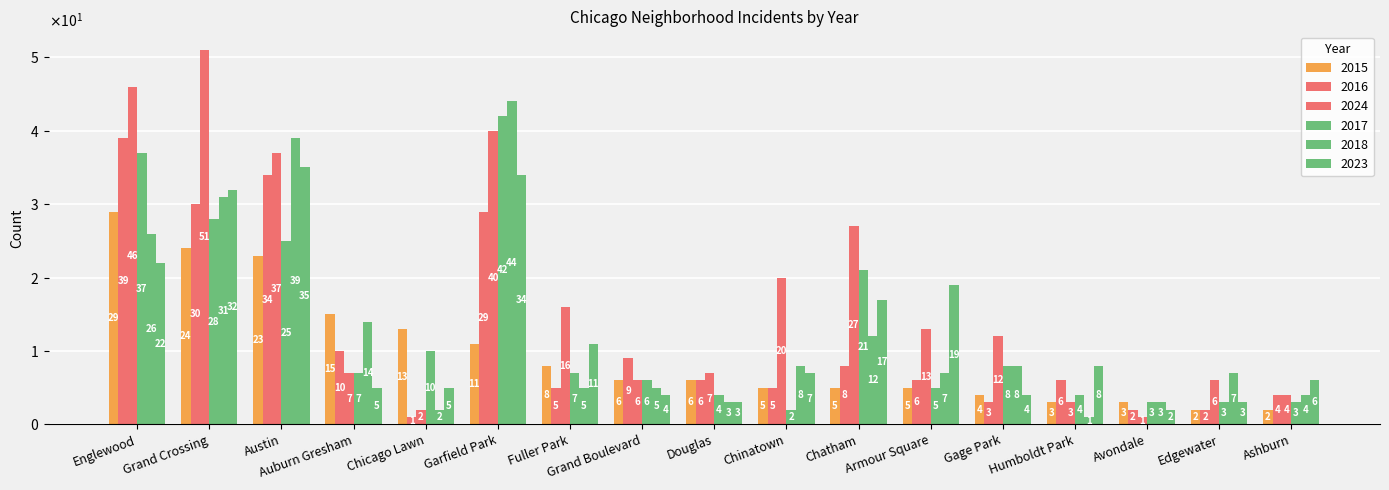

Which series has the largest total across all categories?

2024